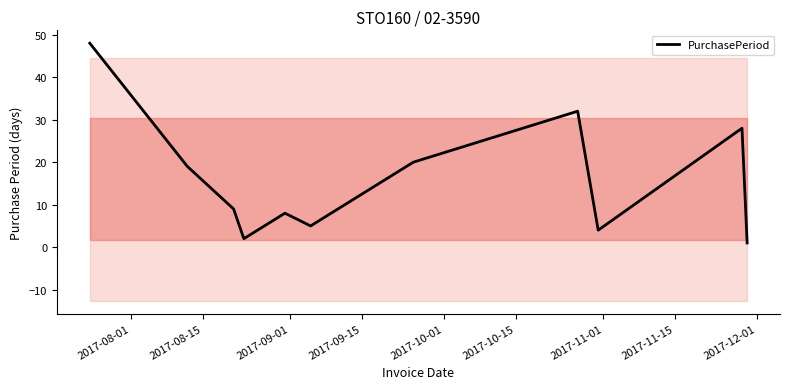

What is the difference between the maximum and minimum values?

47